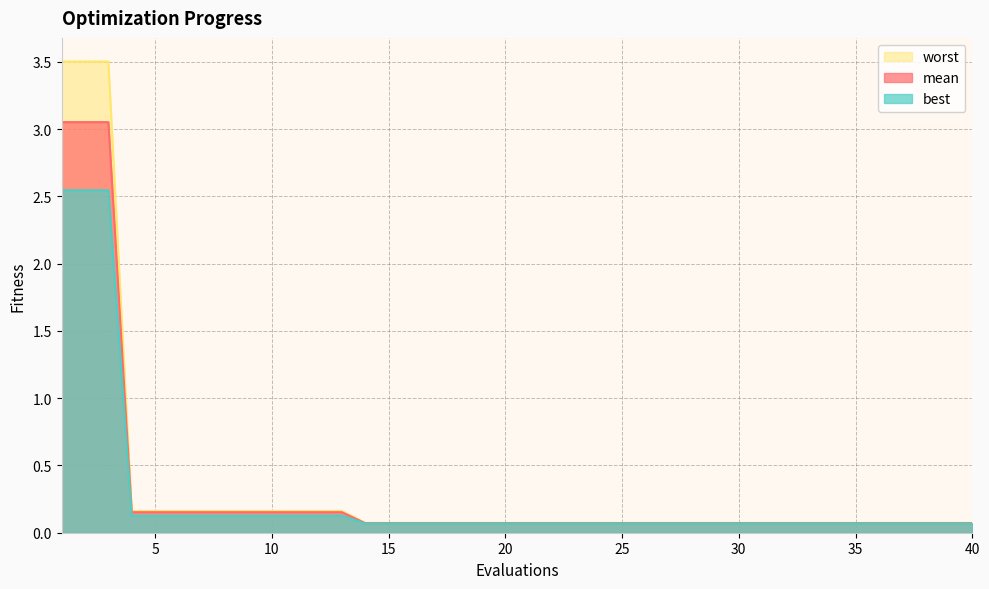

Reading right to left, extract all data points from this chart.

mean: 40=0.1	39=0.1	38=0.1	37=0.1	36=0.1	35=0.1	34=0.1	33=0.1	32=0.1	31=0.1	30=0.1	29=0.1	28=0.1	27=0.1	26=0.1	25=0.1	24=0.1	23=0.1	22=0.1	21=0.1	20=0.1	19=0.1	18=0.1	17=0.1	16=0.1	15=0.1	14=0.1	13=0.2	12=0.2	11=0.2	10=0.2	9=0.2	8=0.2	7=0.2	6=0.2	5=0.2	4=0.2	3=3.1	2=3.1	1=3.1
best: 40=0.1	39=0.1	38=0.1	37=0.1	36=0.1	35=0.1	34=0.1	33=0.1	32=0.1	31=0.1	30=0.1	29=0.1	28=0.1	27=0.1	26=0.1	25=0.1	24=0.1	23=0.1	22=0.1	21=0.1	20=0.1	19=0.1	18=0.1	17=0.1	16=0.1	15=0.1	14=0.1	13=0.1	12=0.1	11=0.1	10=0.1	9=0.1	8=0.1	7=0.1	6=0.1	5=0.1	4=0.1	3=2.5	2=2.5	1=2.5
worst: 40=0.1	39=0.1	38=0.1	37=0.1	36=0.1	35=0.1	34=0.1	33=0.1	32=0.1	31=0.1	30=0.1	29=0.1	28=0.1	27=0.1	26=0.1	25=0.1	24=0.1	23=0.1	22=0.1	21=0.1	20=0.1	19=0.1	18=0.1	17=0.1	16=0.1	15=0.1	14=0.1	13=0.2	12=0.2	11=0.2	10=0.2	9=0.2	8=0.2	7=0.2	6=0.2	5=0.2	4=0.2	3=3.5	2=3.5	1=3.5